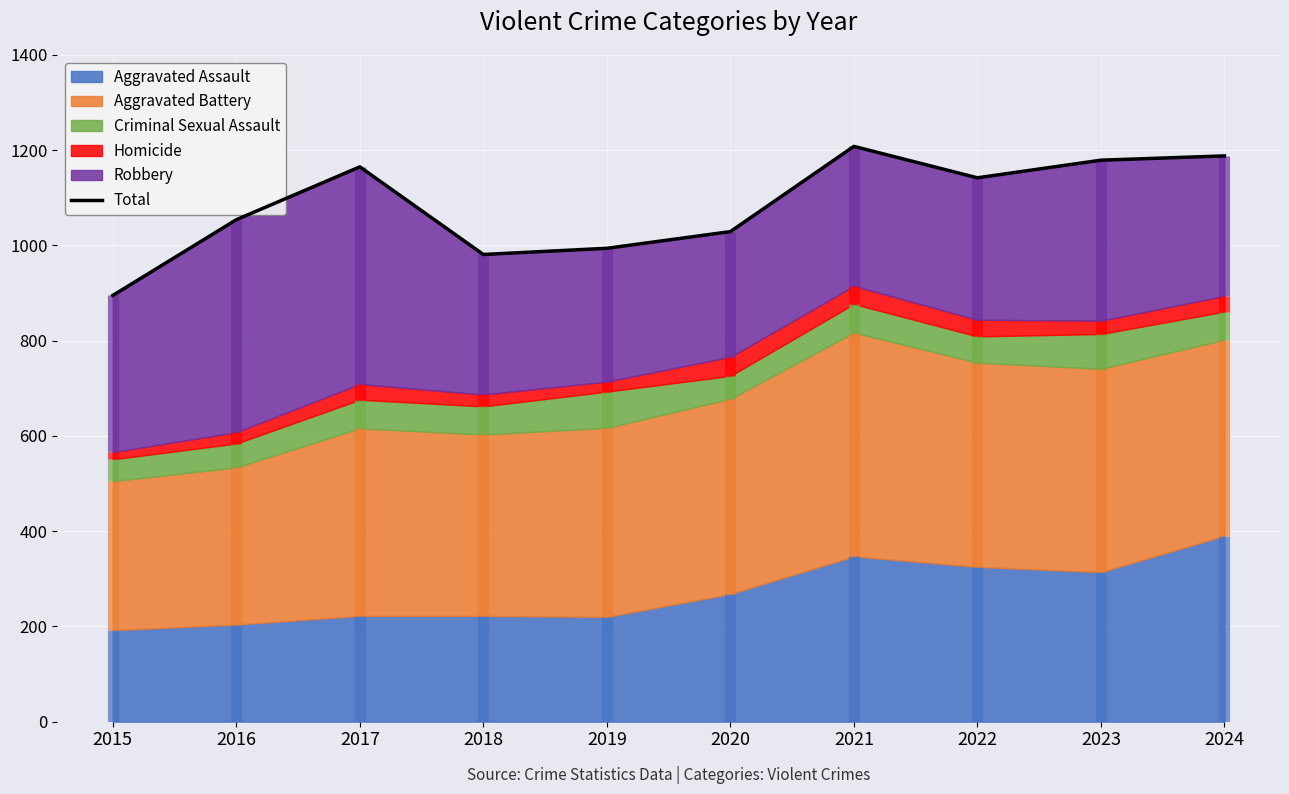

How many data points are above 1142?

4